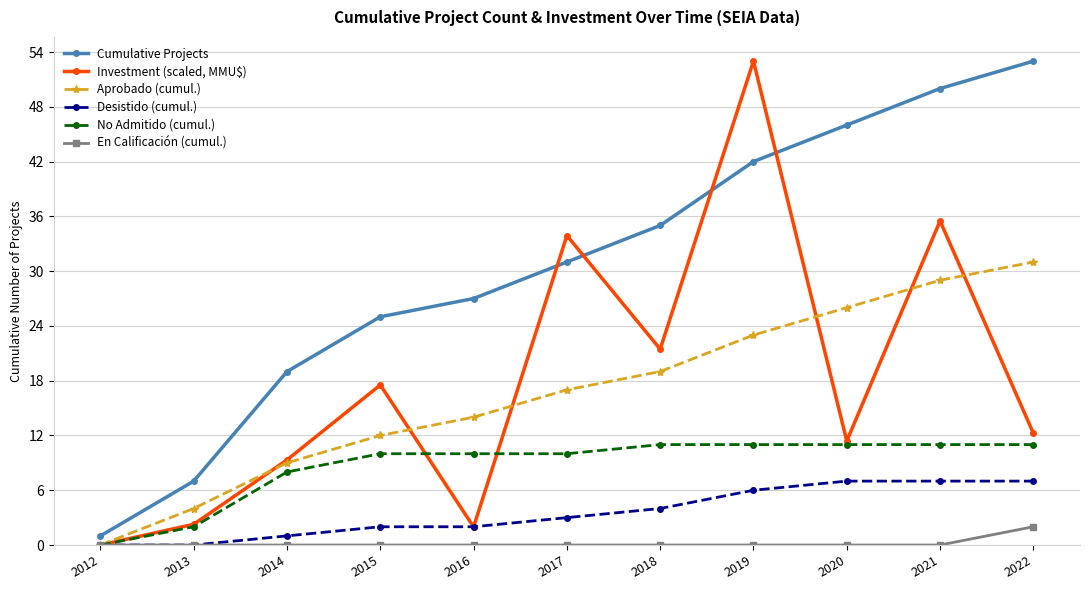

At which label does En Calificación (cumul.) reach its peak?

2022